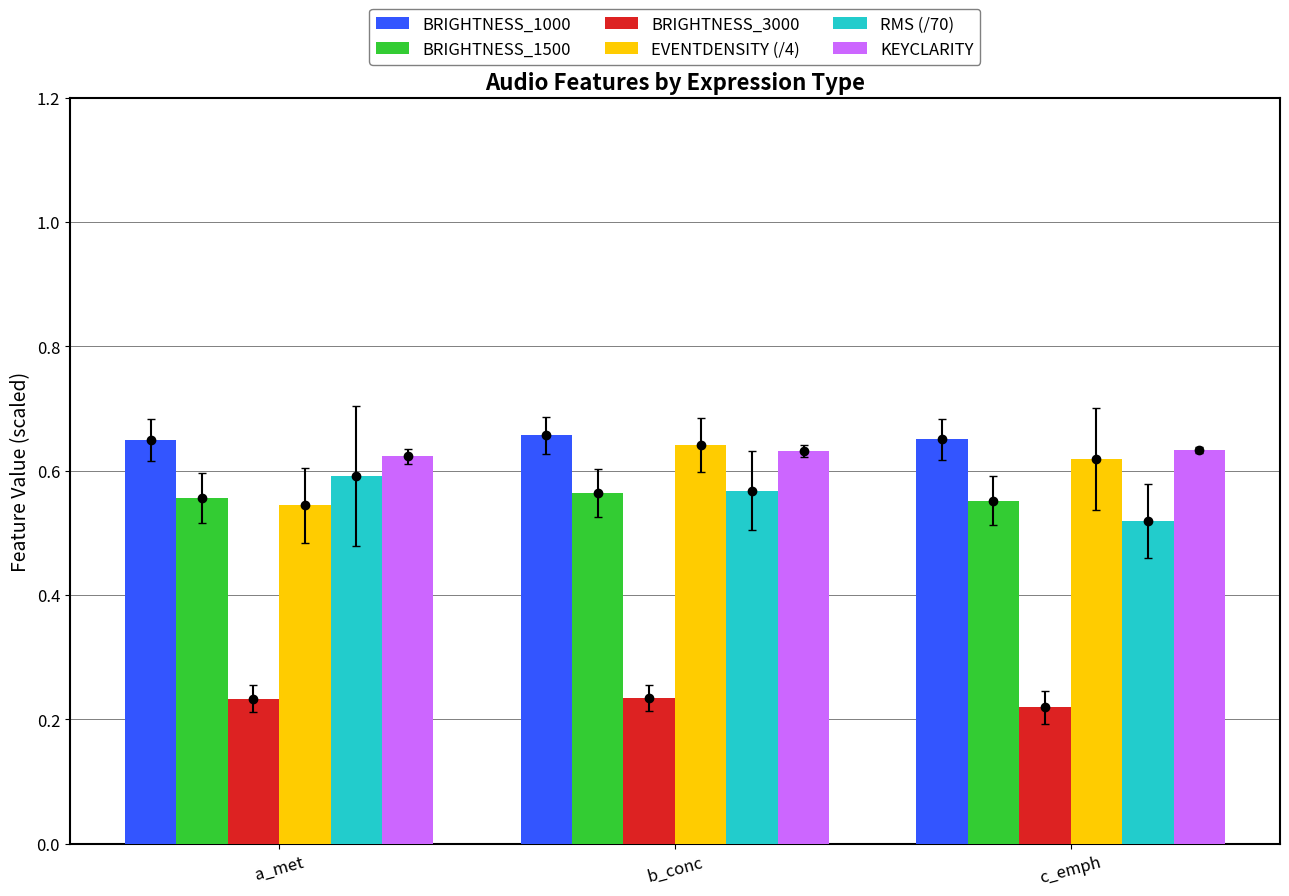

Which label corresponds to the largest value in the chart?

b_conc